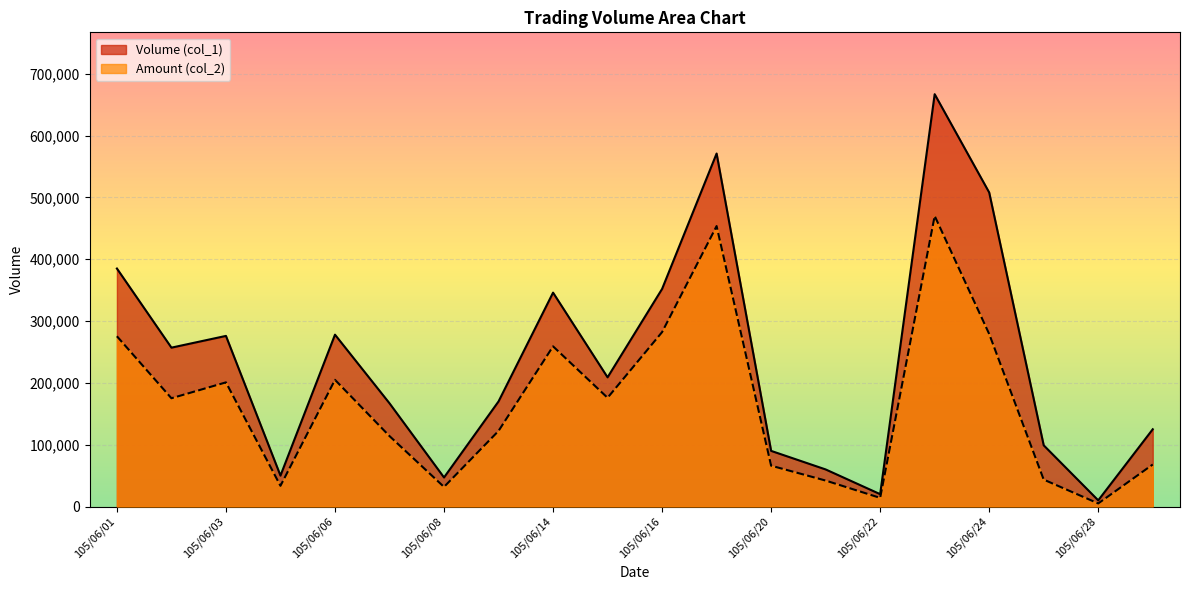

Where is the first local maximum for Volume (col_1)?

105/06/03